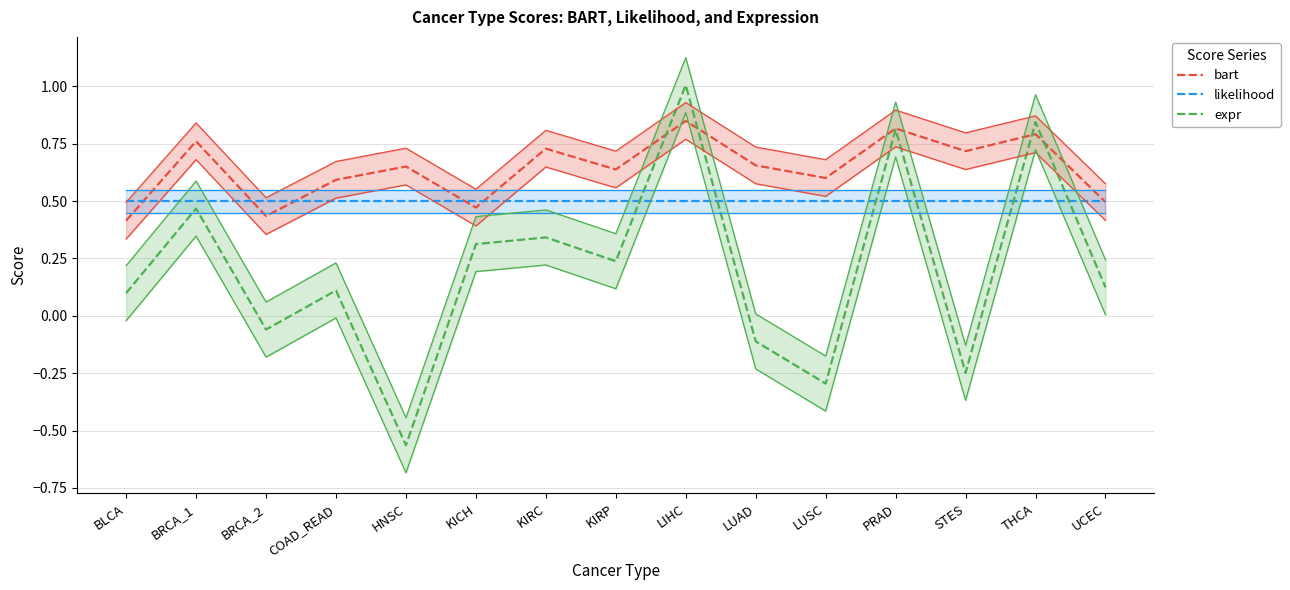

What is the label of the 11th point from the right?

HNSC